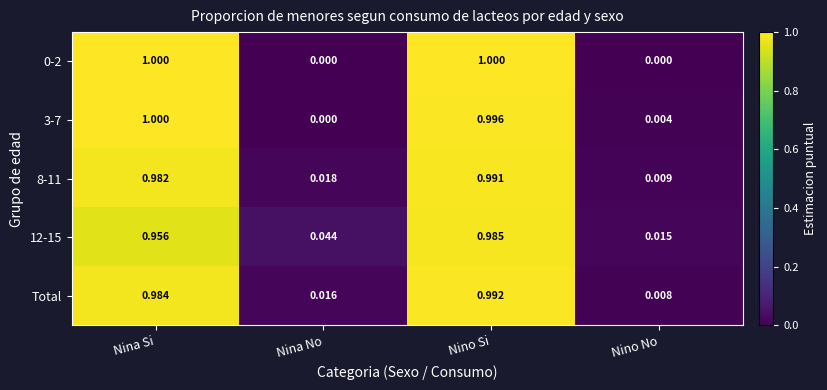

At which label does Total reach its peak?

Nino Si